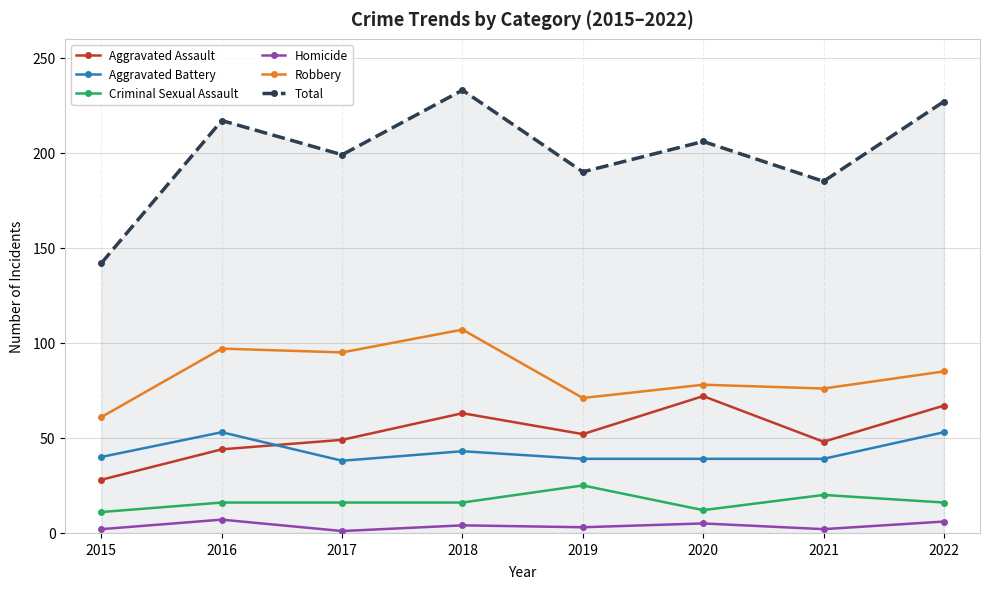

What is the sum of all Aggravated Battery values?

344